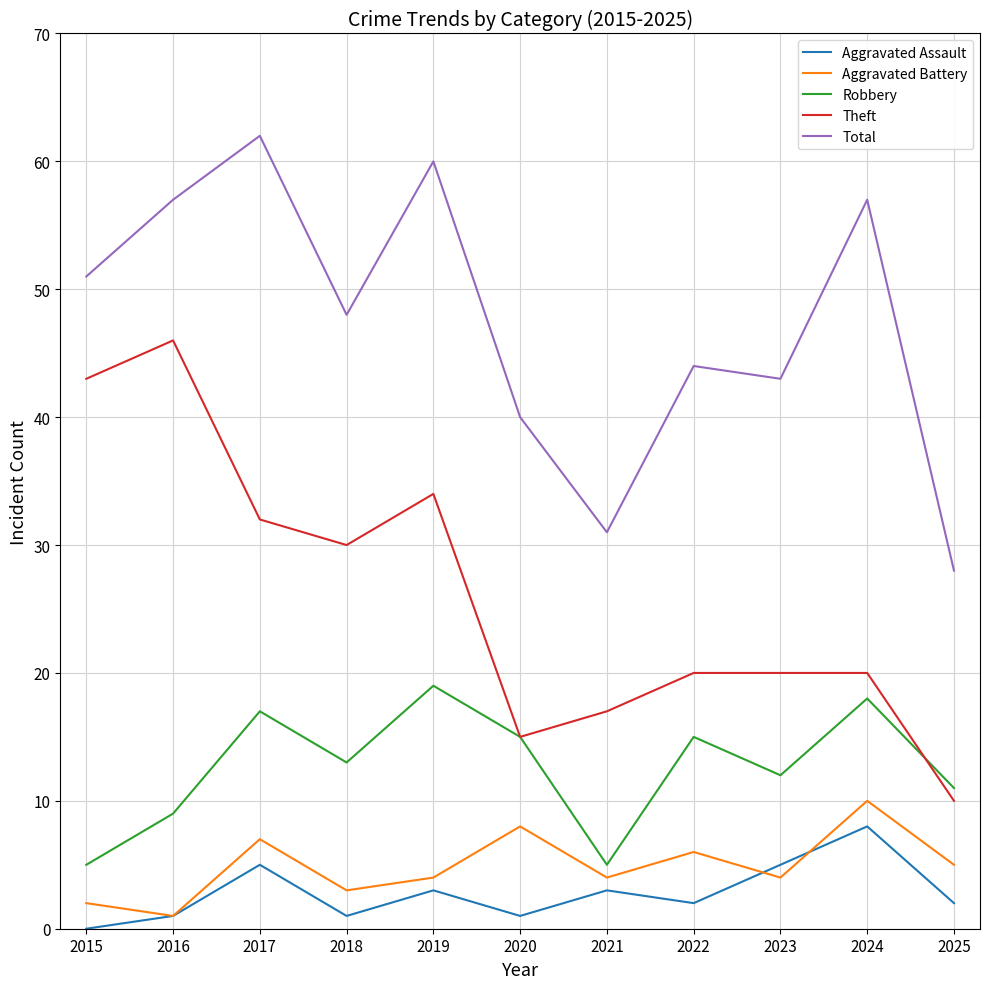

The Aggravated Assault series shows 8 at 2024. True or false?

True